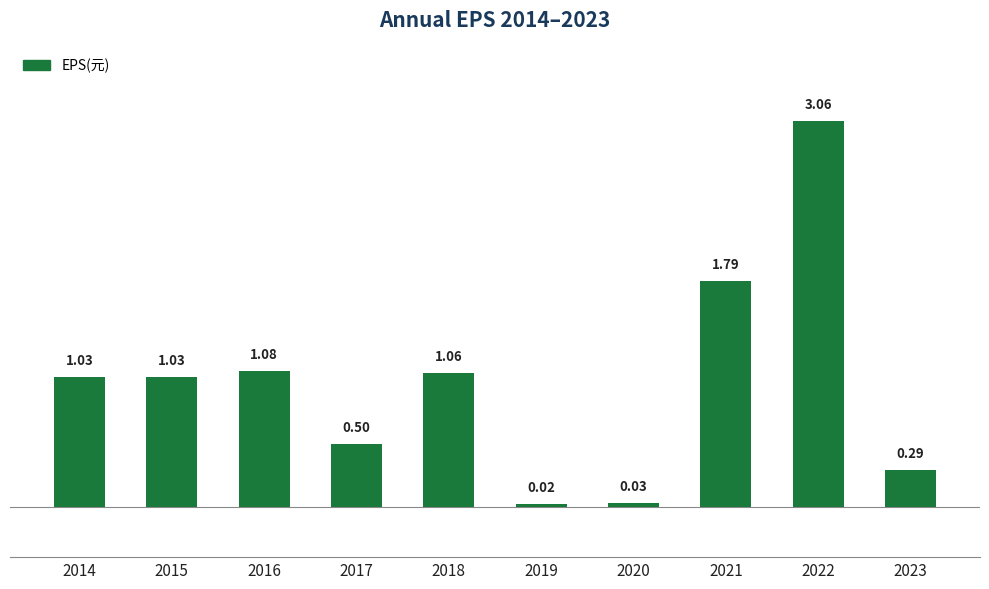

What is the difference between the values at 2016 and 2023?

0.8